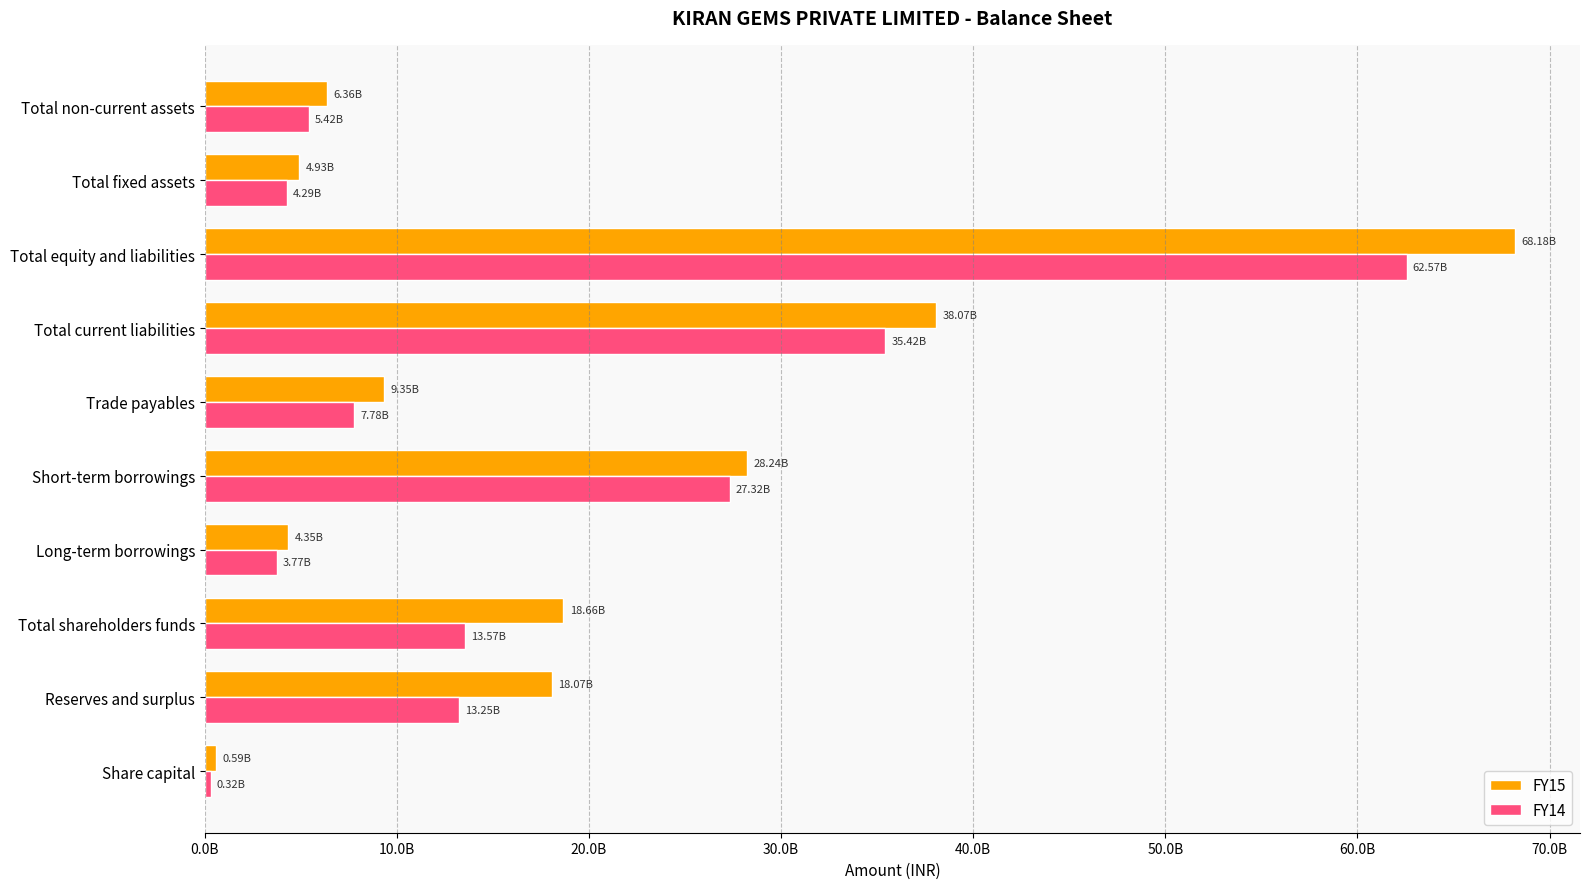

What are all the series names shown in the legend?

FY15, FY14